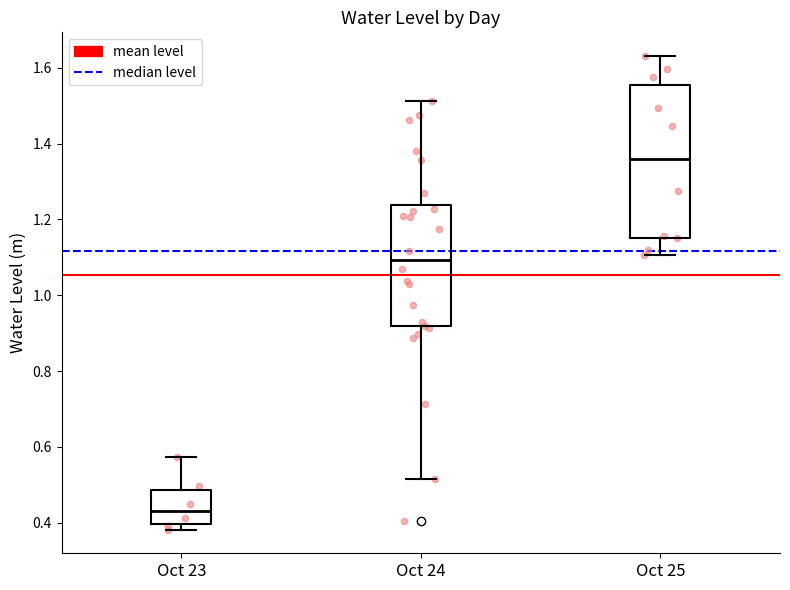

Reading left to right, read every box against the y-axis: the position of its median line, the range the box covers, and the ends of its whiskers. The values are not printed on the chart, so give them approximately, as read against the axis.

Oct 23: median 0.44, box 0.40 to 0.48, whiskers 0.38 to 0.58
Oct 24: median 1.10, box 0.92 to 1.24, whiskers 0.52 to 1.52
Oct 25: median 1.36, box 1.16 to 1.56, whiskers 1.10 to 1.64